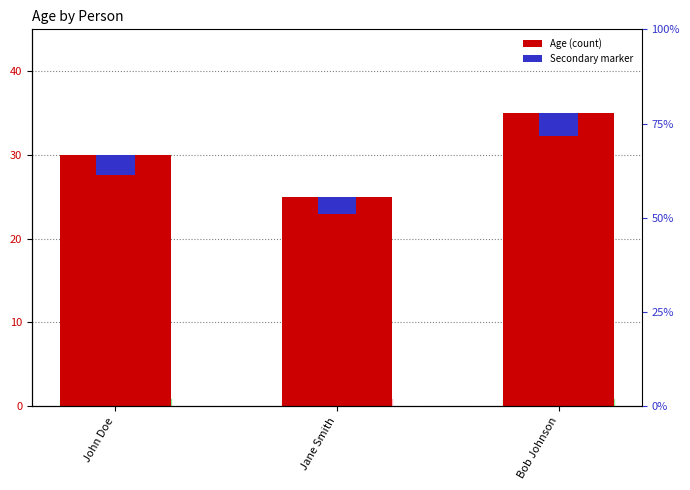

What is the difference between the Age values at Bob Johnson and John Doe?

5.0